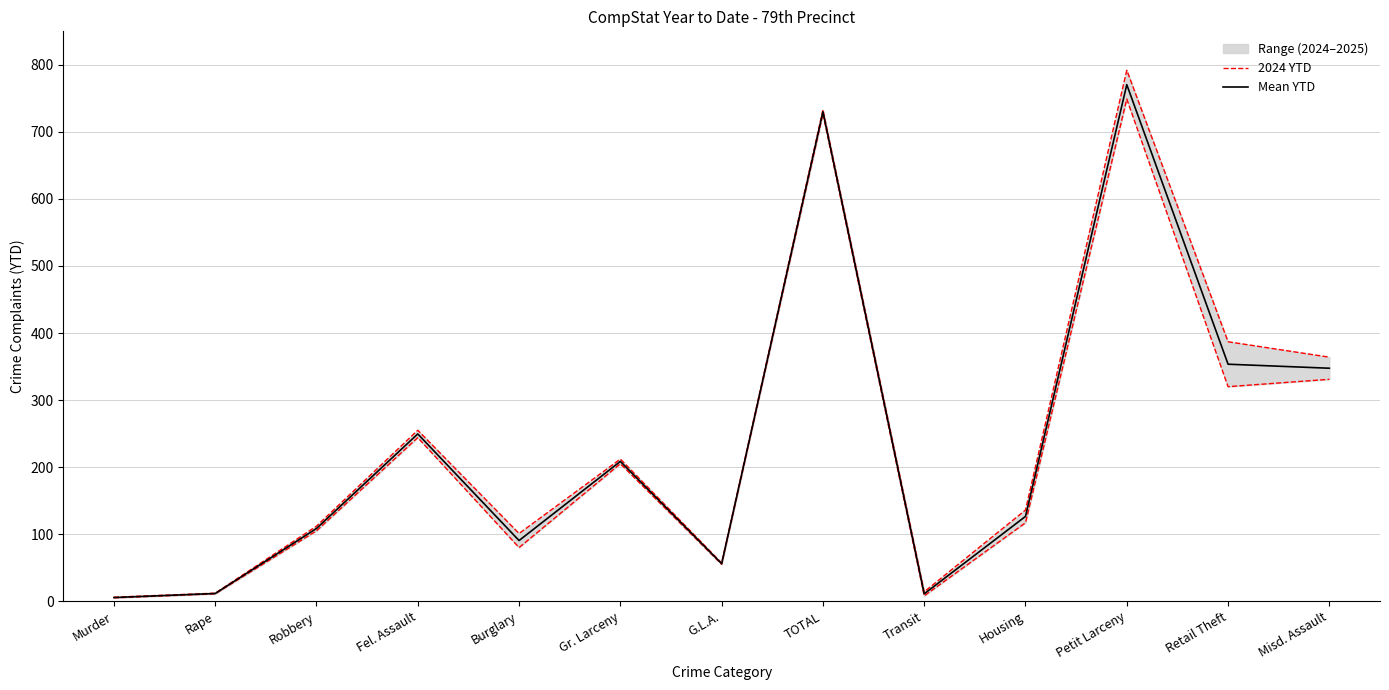

Between Petit Larceny and Retail Theft, which series saw the biggest shift?

Mean YTD